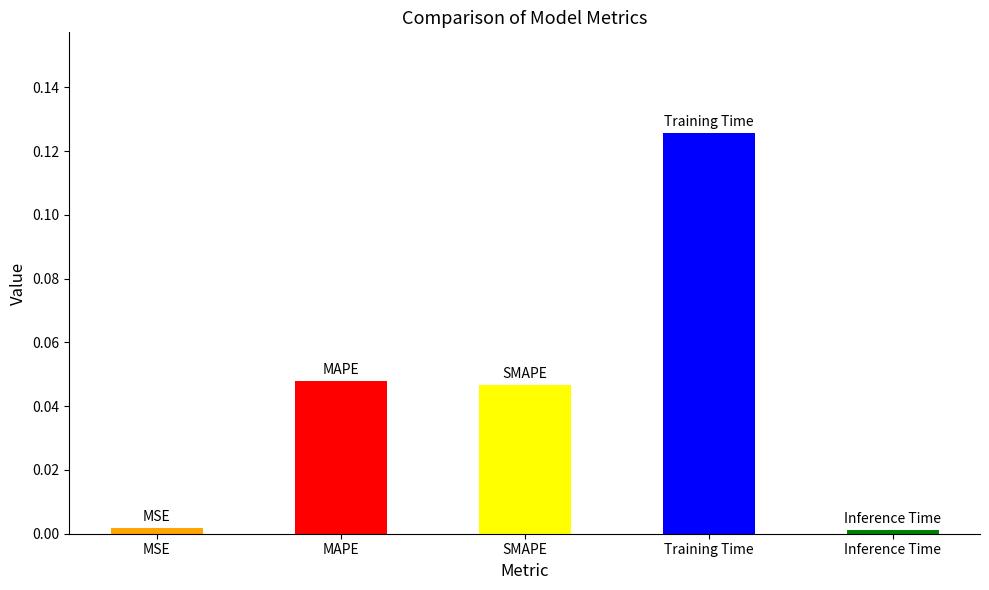

What position from the left is Inference Time?

5